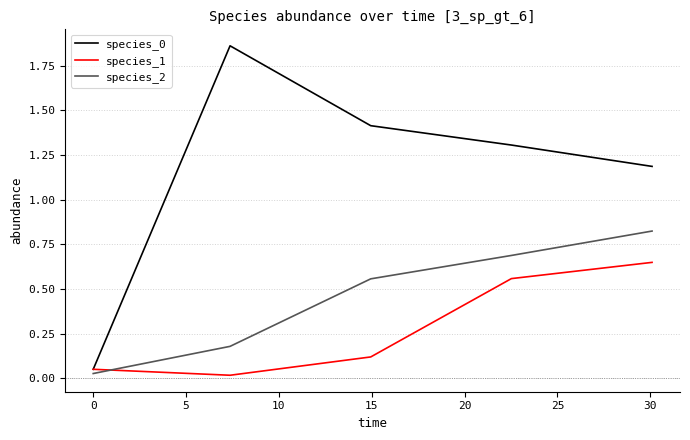

Which series ends up on top after the final intersection of species_2 and species_1?

species_2